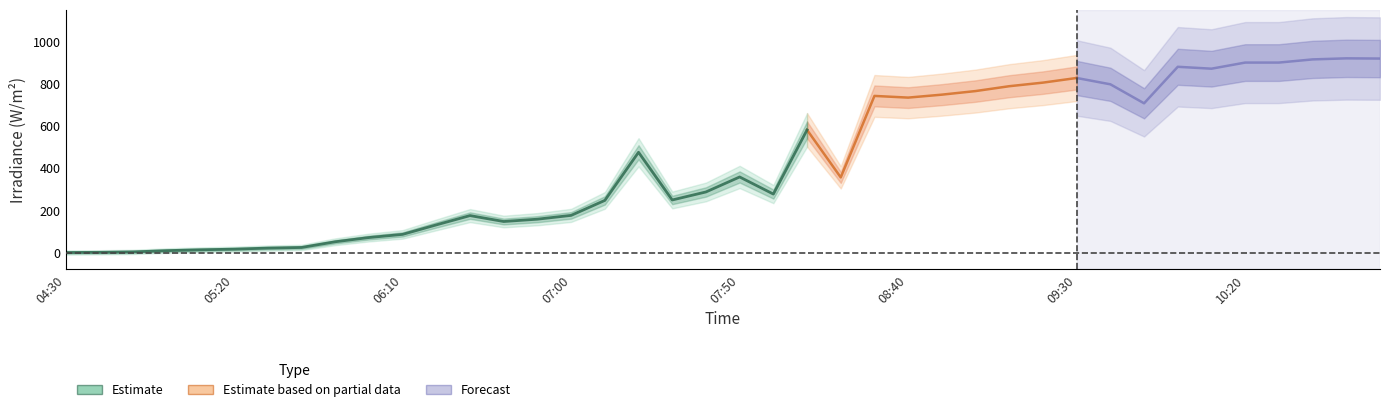

How many lines are shown in the chart?

1